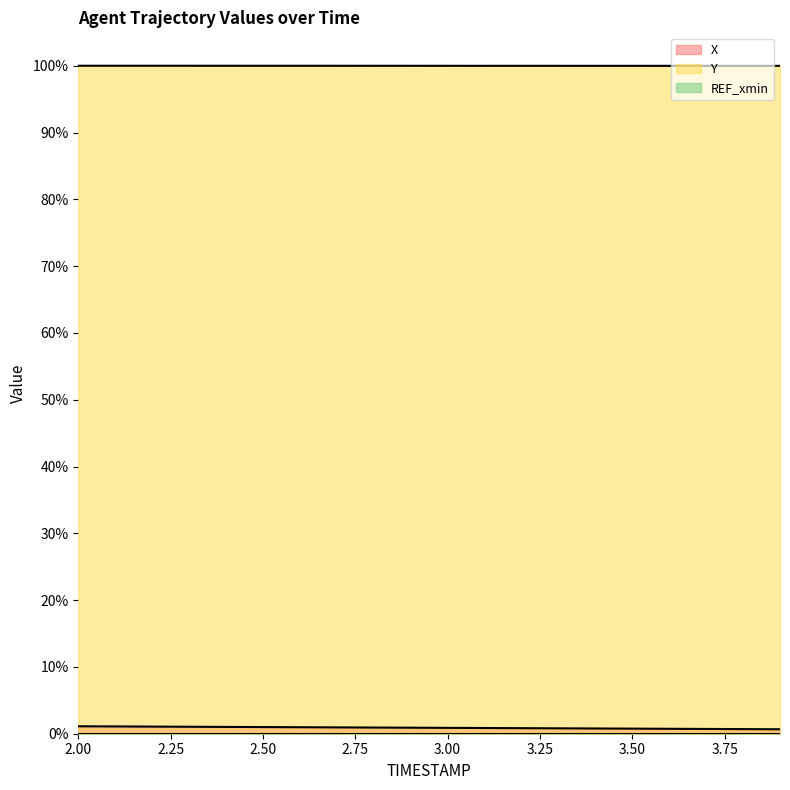

Which has a higher value, 3.9 or 3.6?

3.6